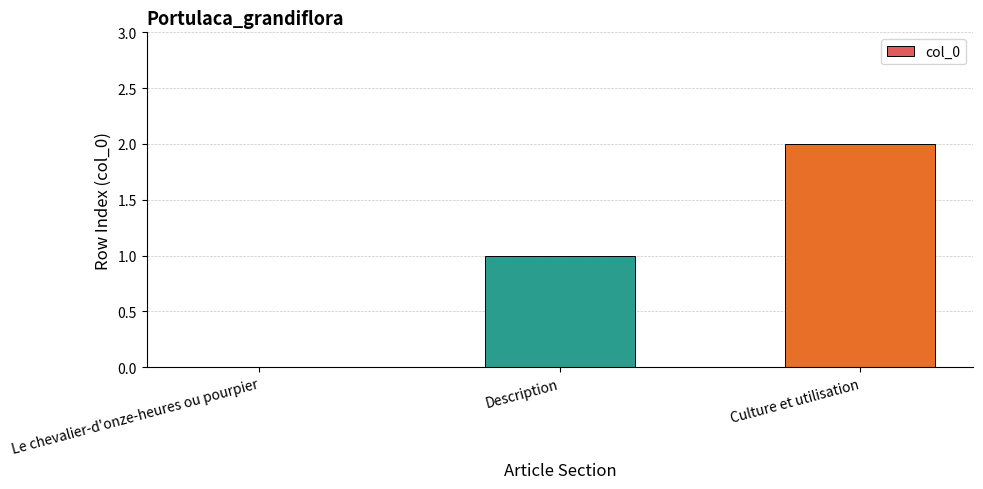

What is the difference between the values at Culture et utilisation and Description?

1